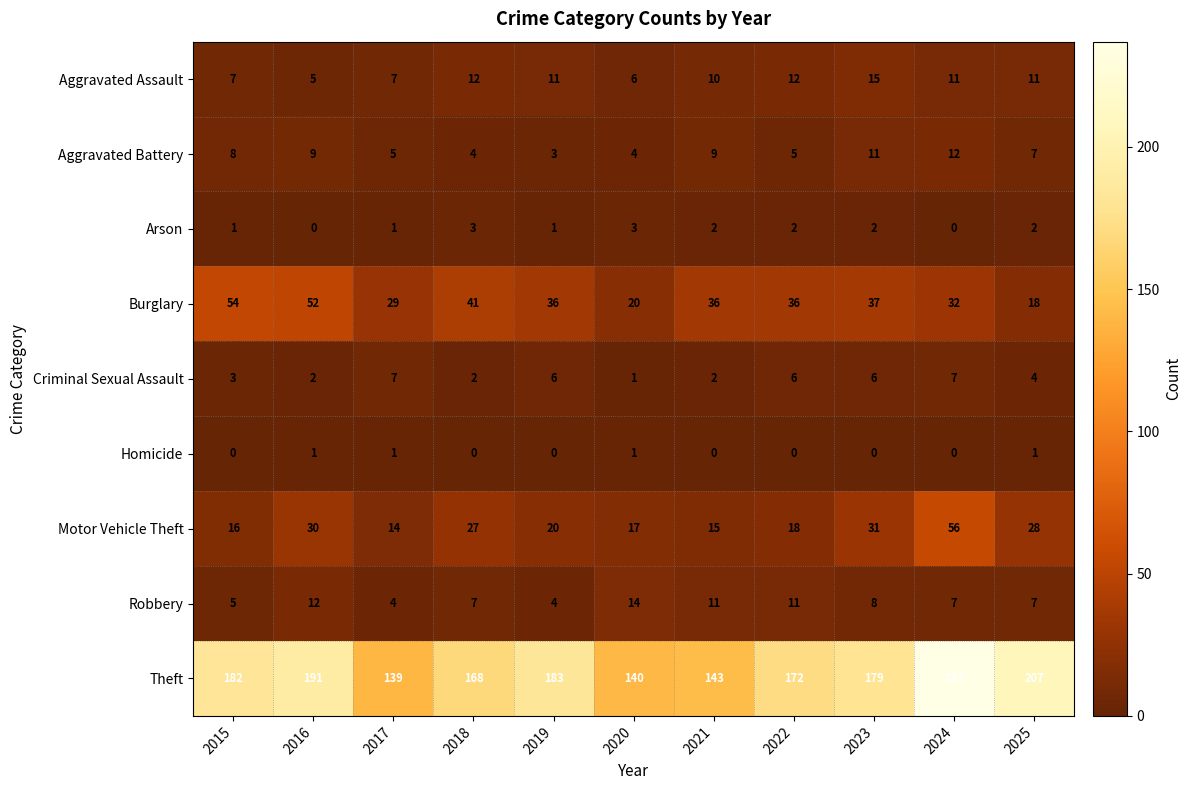

What value does the Theft series have at 2017, to the nearest 5?

140